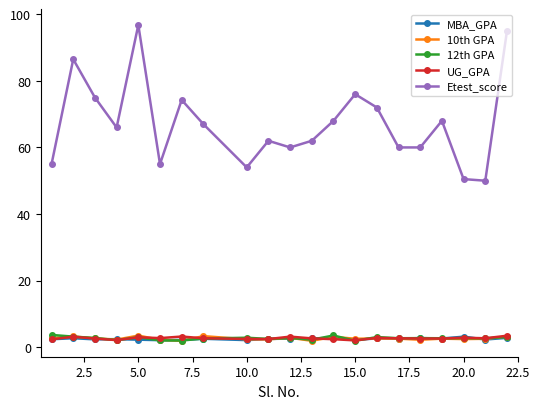

True or false: 12th GPA has more than 0 points higher than both neighbors.

True